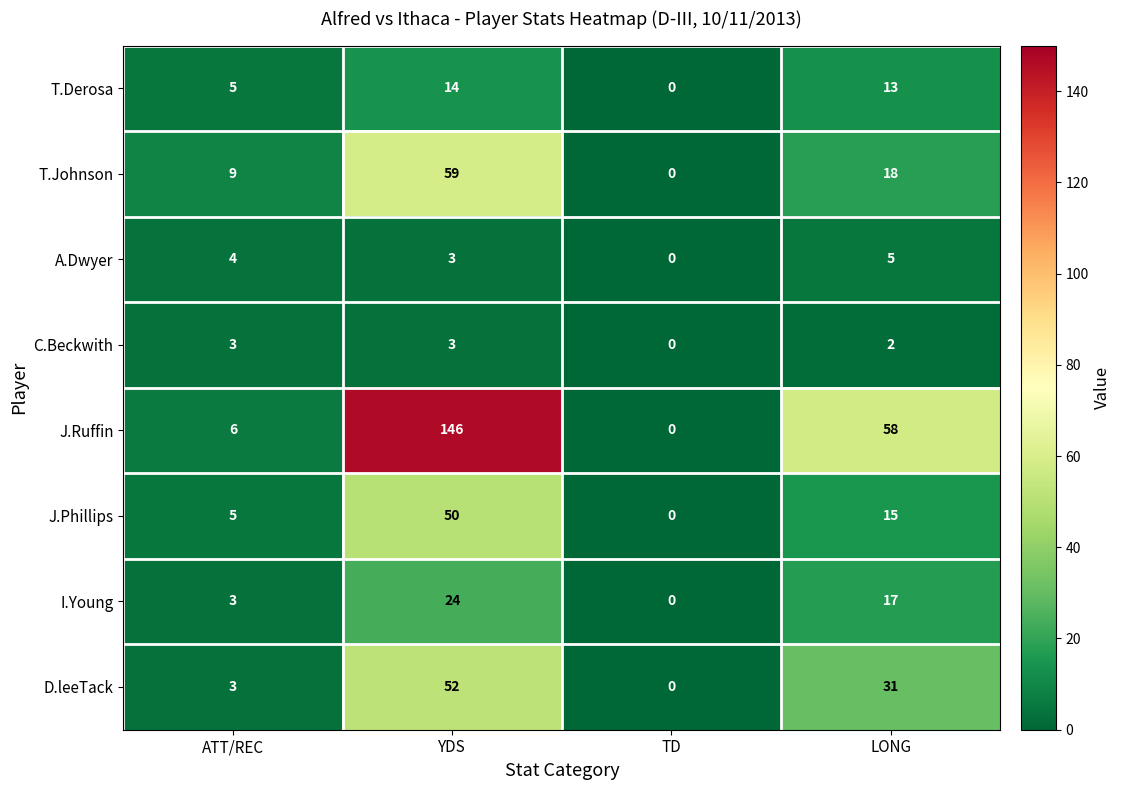

At which label does I.Young reach its minimum?

TD